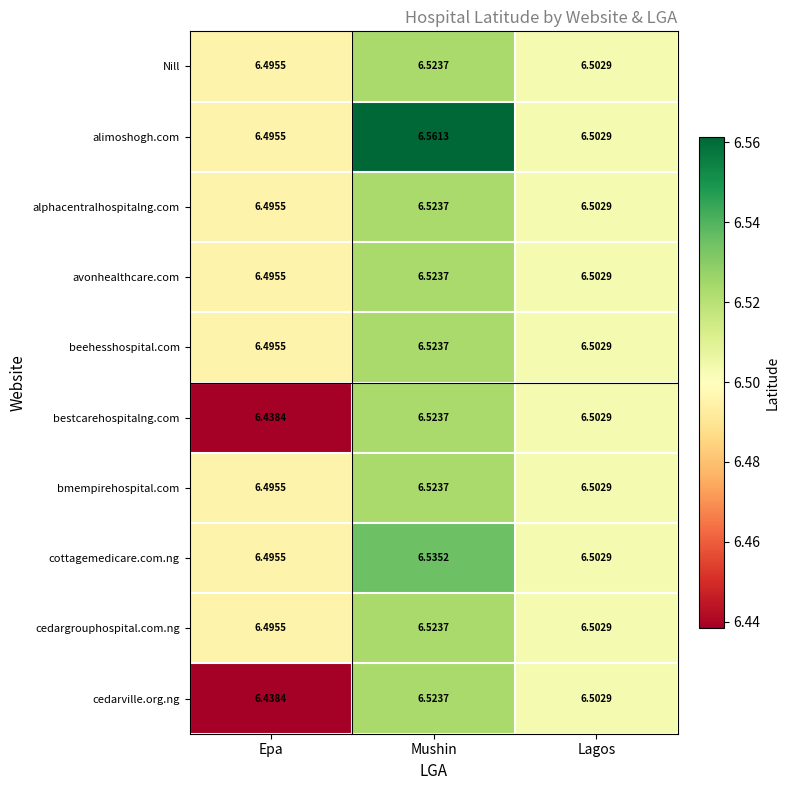

Which label corresponds to the smallest value in the chart?

Epa